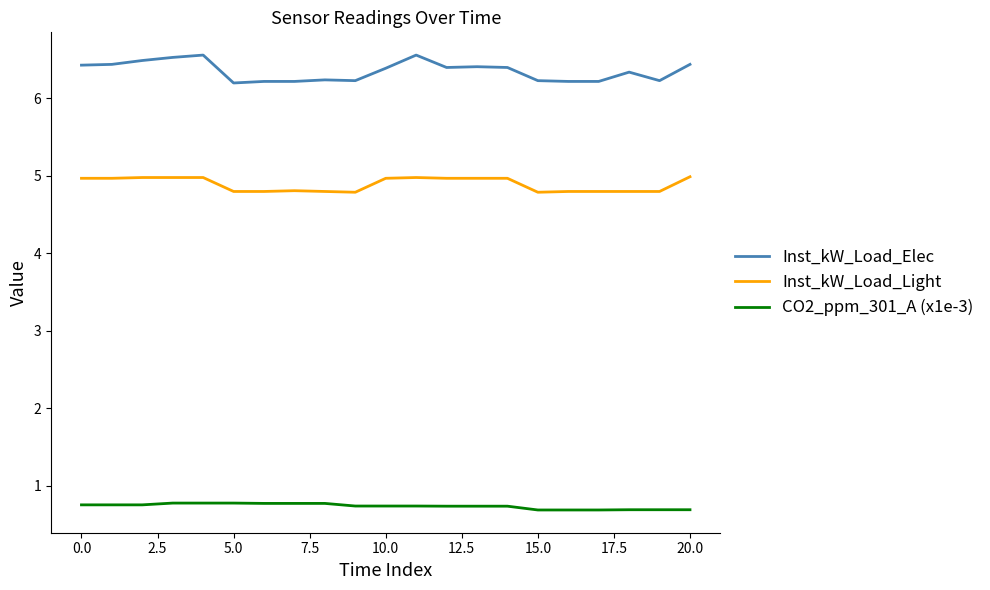

Which series has the widest spread of values?

Inst_kW_Load_Elec